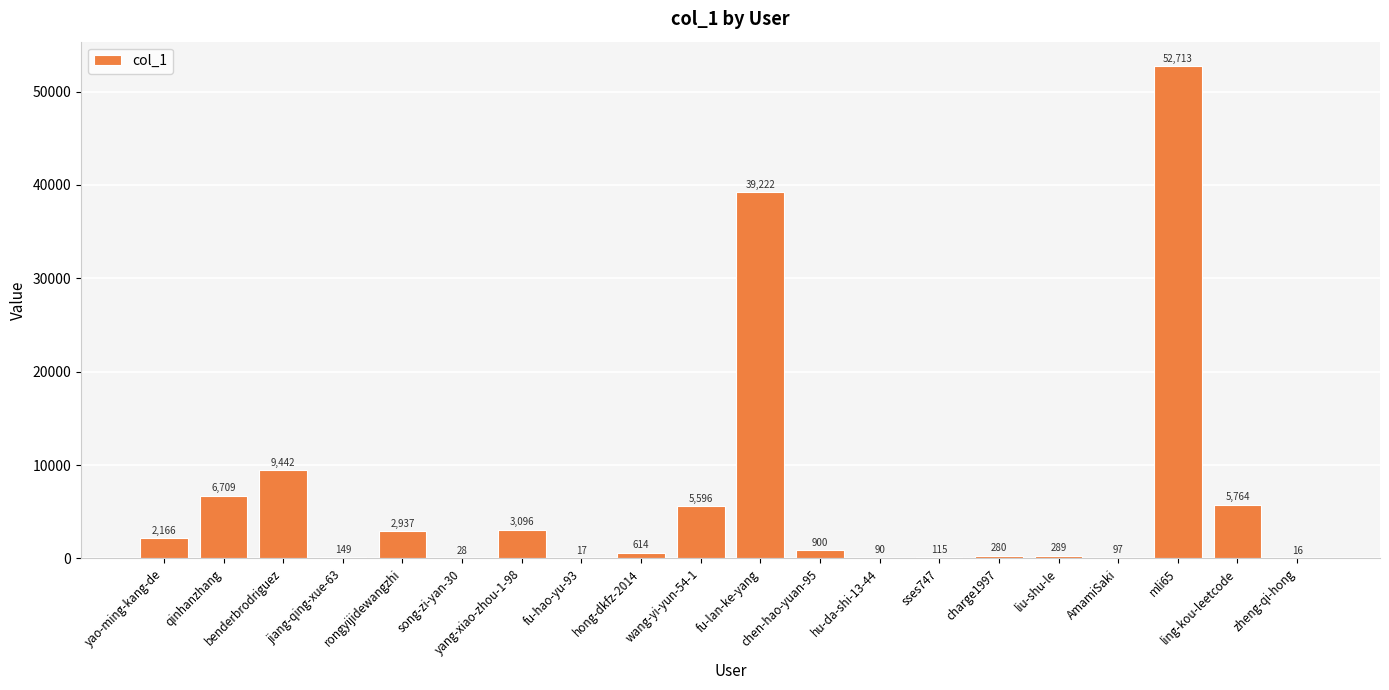

What is the sum of all values?

130240